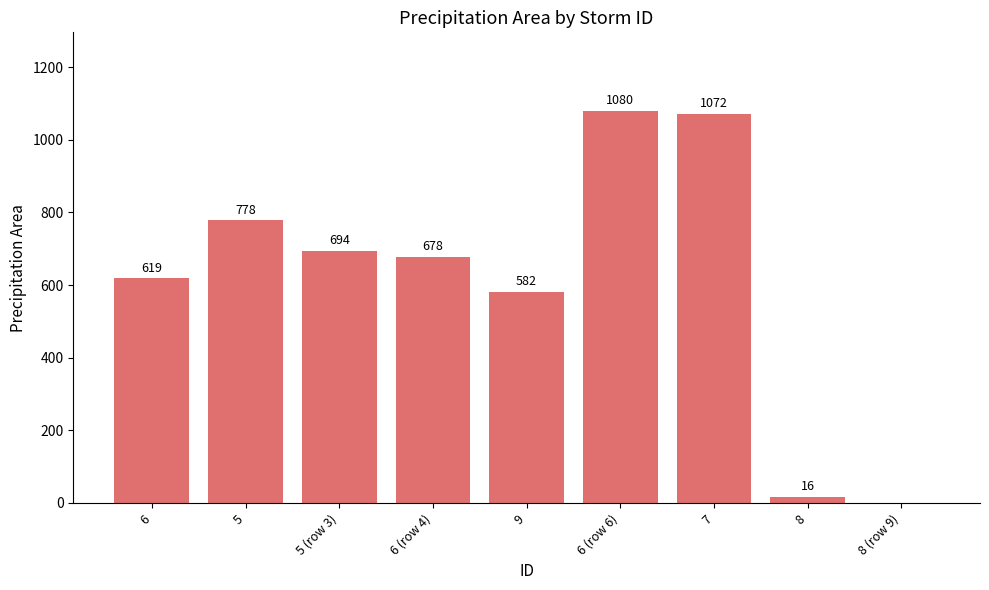

Reading right to left, transcribe all the data shown in this chart.

0	16	1072	1080	582	678	694	778	619